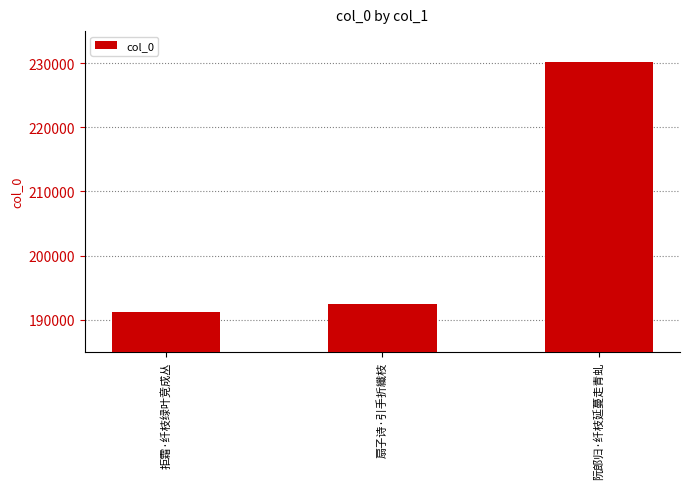

Where is the data nearest to the value 210711?

扇子诗·引手折纖枝